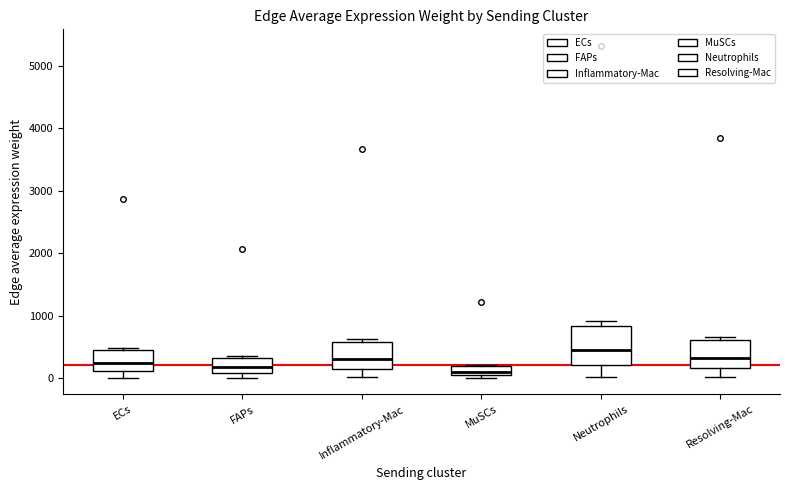

Which box is the tallest, from its lower edge to its upper edge?

Neutrophils